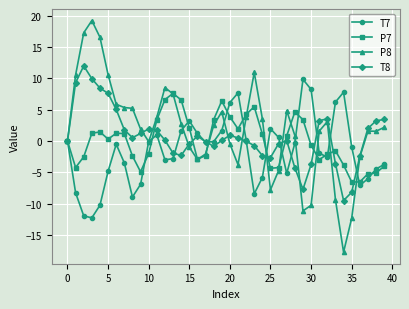

Which series has the largest total across all categories?

P8